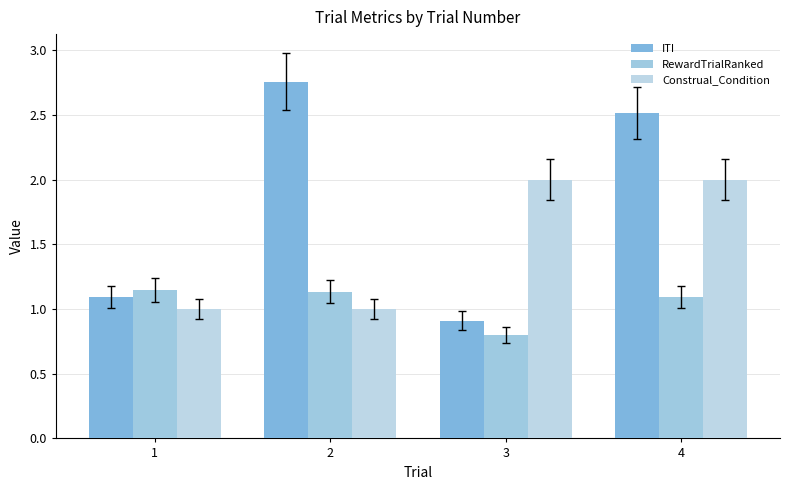

The value of ITI at 2 is 4.8. True or false?

False